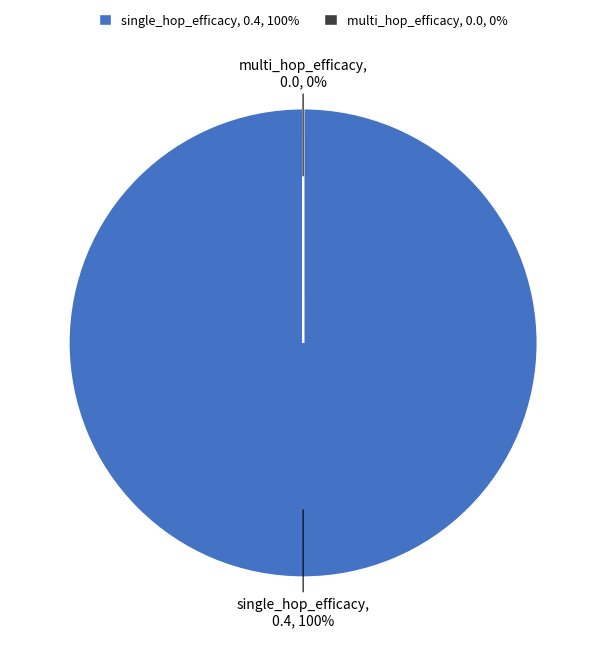

To the nearest percent, what is the difference between the single_hop_efficacy and multi_hop_efficacy slice percentages?

100%